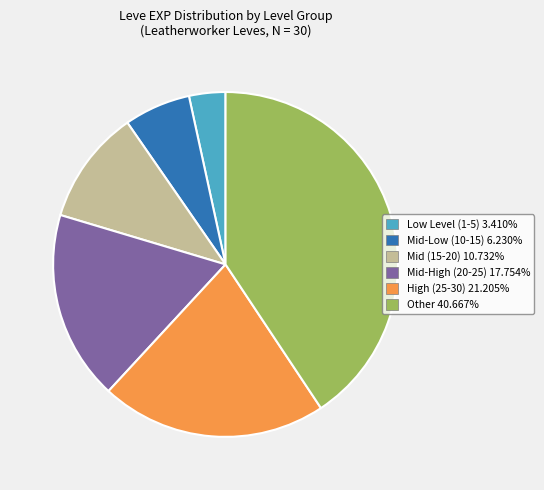

Does any single category account for the majority?

No